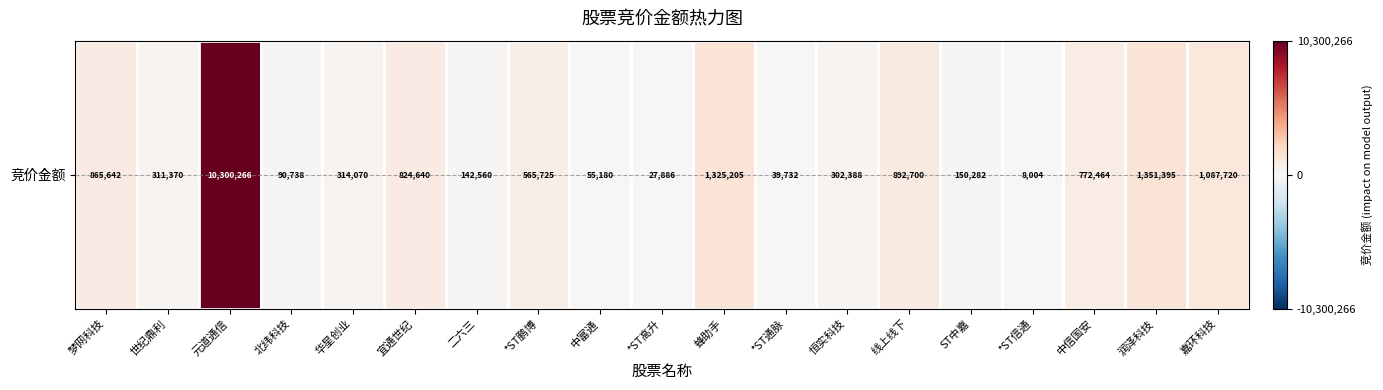

Read the value at *ST高升, to the nearest 100.

27900